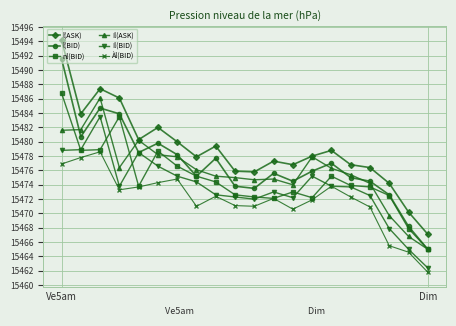

Which series has the largest total across all categories?

l(ASK)